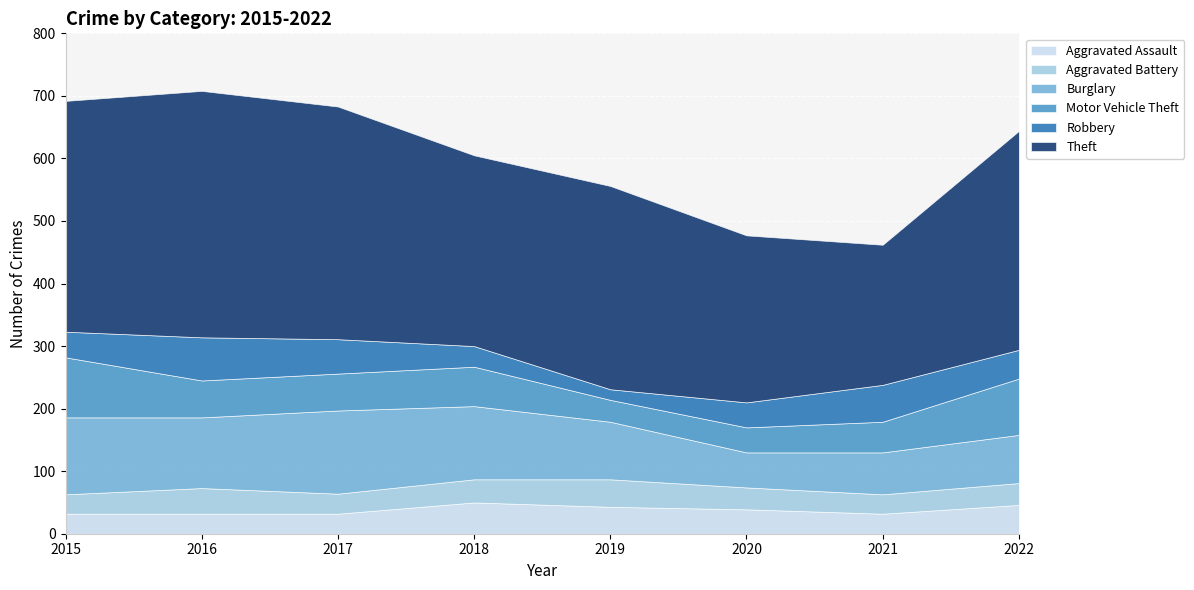

List the series in order of their peak value, lowest first.

Aggravated Battery, Aggravated Assault, Robbery, Motor Vehicle Theft, Burglary, Theft